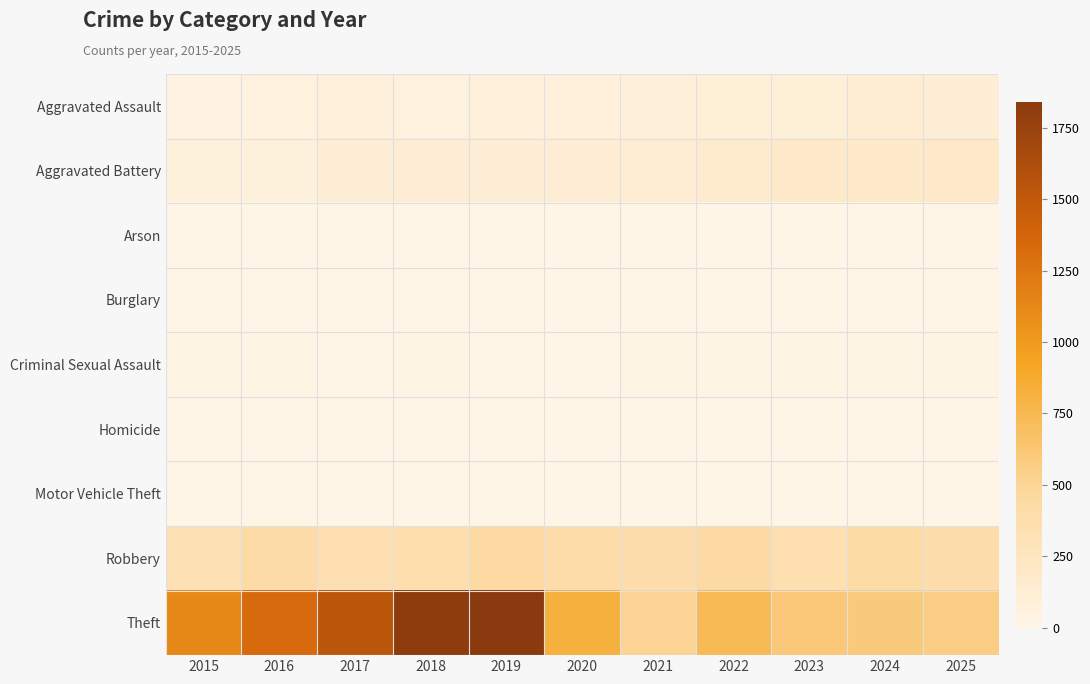

Between 2022 and 2025, which is larger?

2025